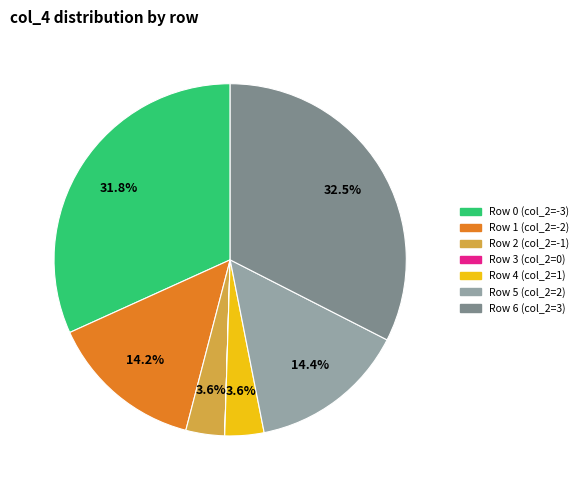

Approximately how many times larger is the value at Row 0 (col_2=-3) compared to Row 6 (col_2=3)?

1.0